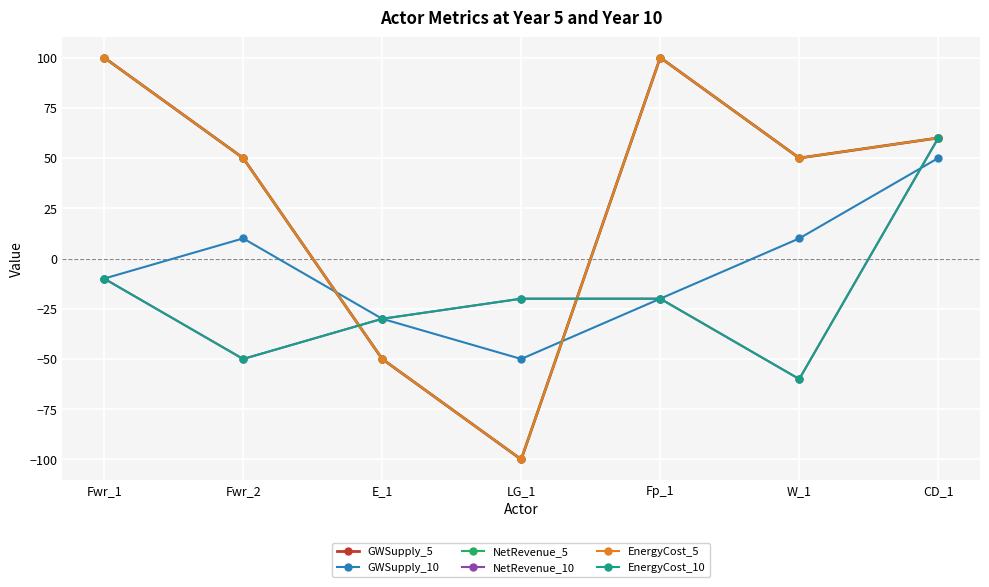

How many interior local valleys does the EnergyCost_10 series have?

2